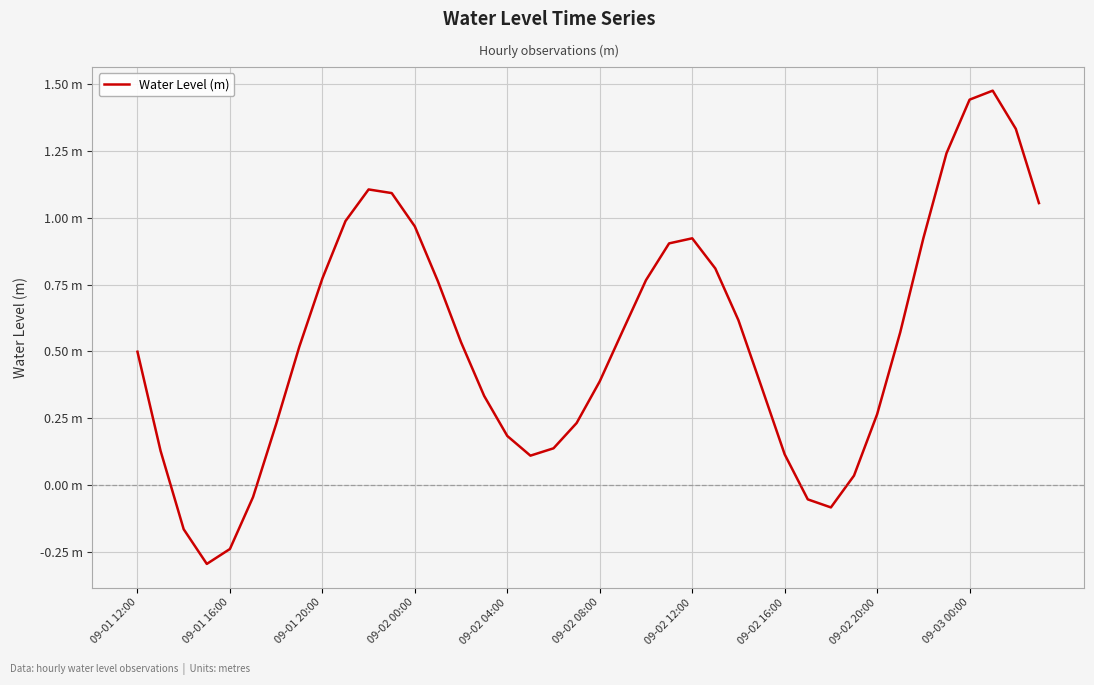

Does the chart have visible grid lines?

Yes